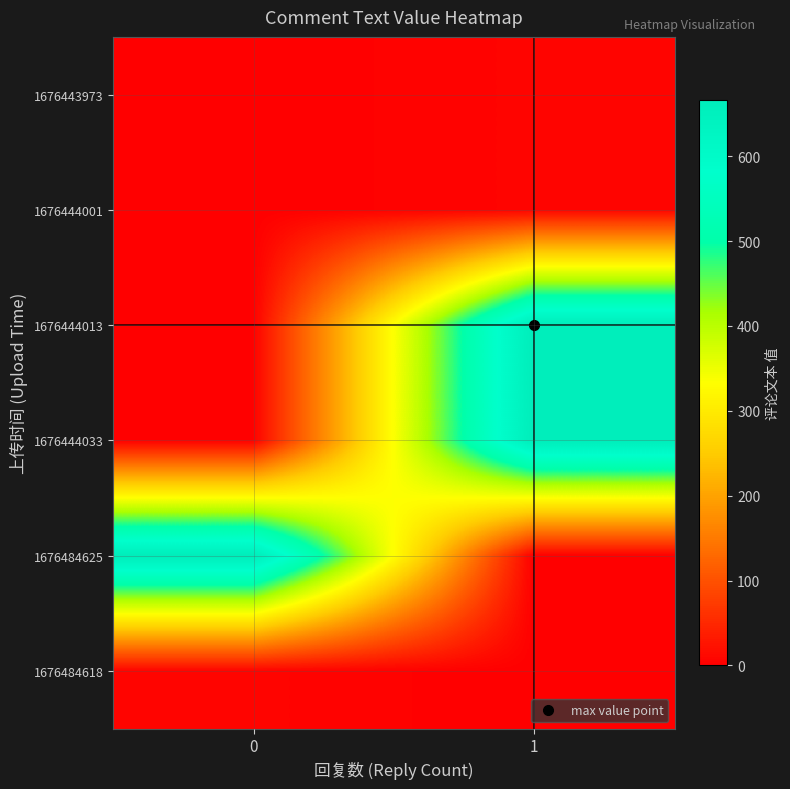

List the series in order of their peak value, lowest first.

1676443973, 1676444001, 1676484618, 1676444013, 1676444033, 1676484625